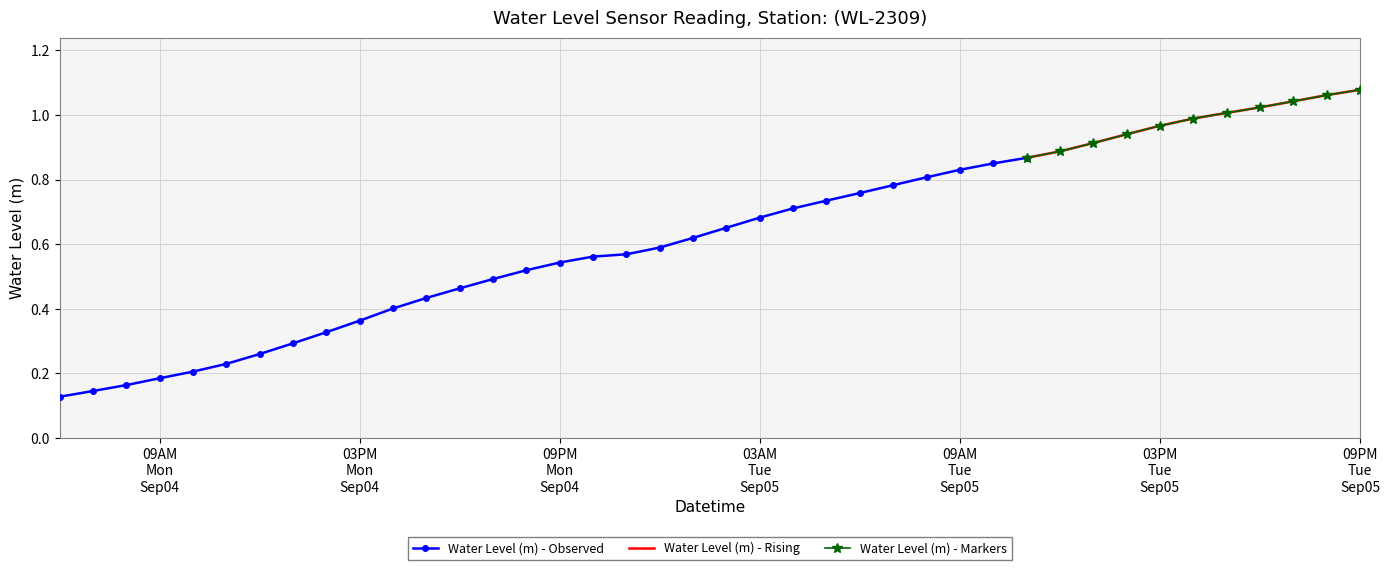

Which has a higher value, 2023-09-05 11:00:00 or 2023-09-05 03:00:00?

2023-09-05 11:00:00